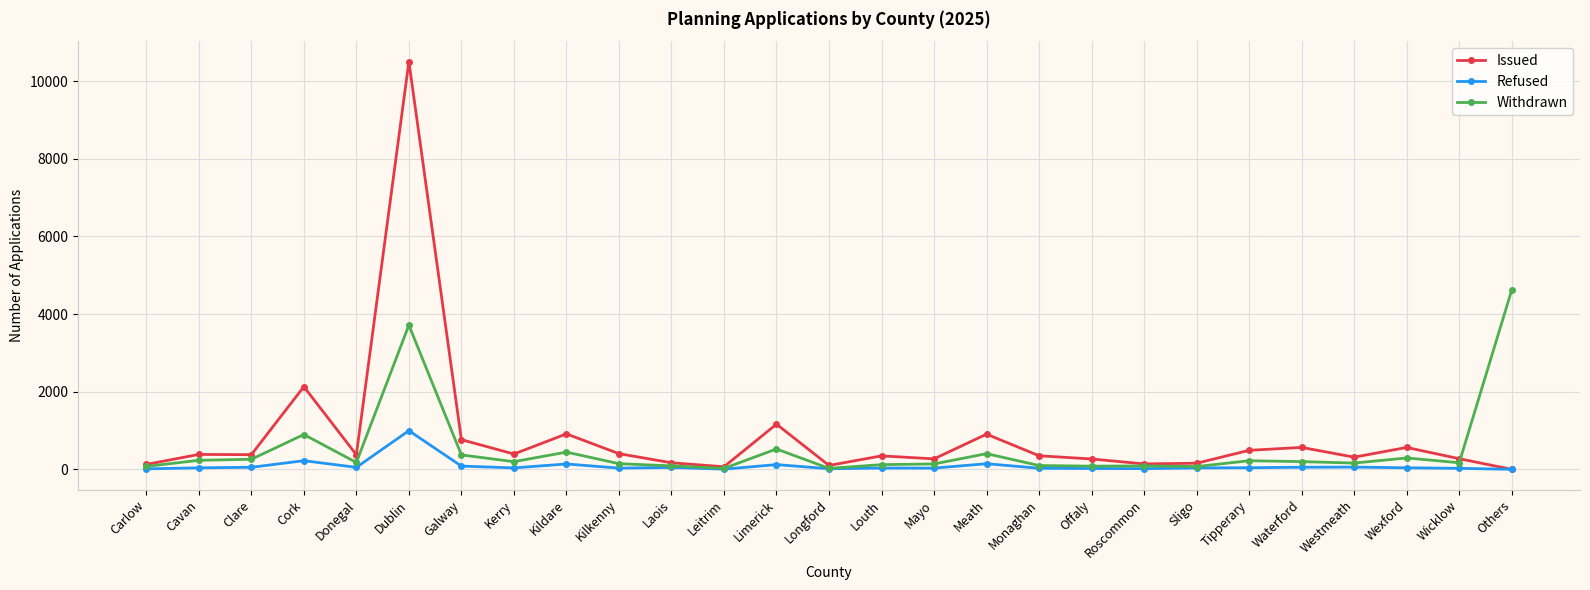

Which label corresponds to the largest value in the chart?

Dublin